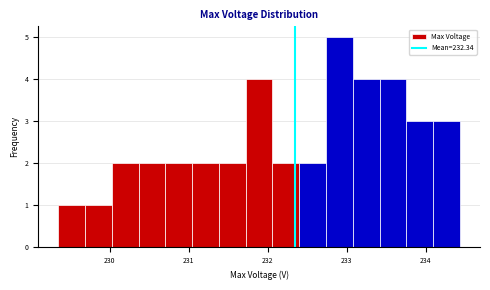

Read against the x-axis, roughly where is the centre of the tallest bar?

232.9